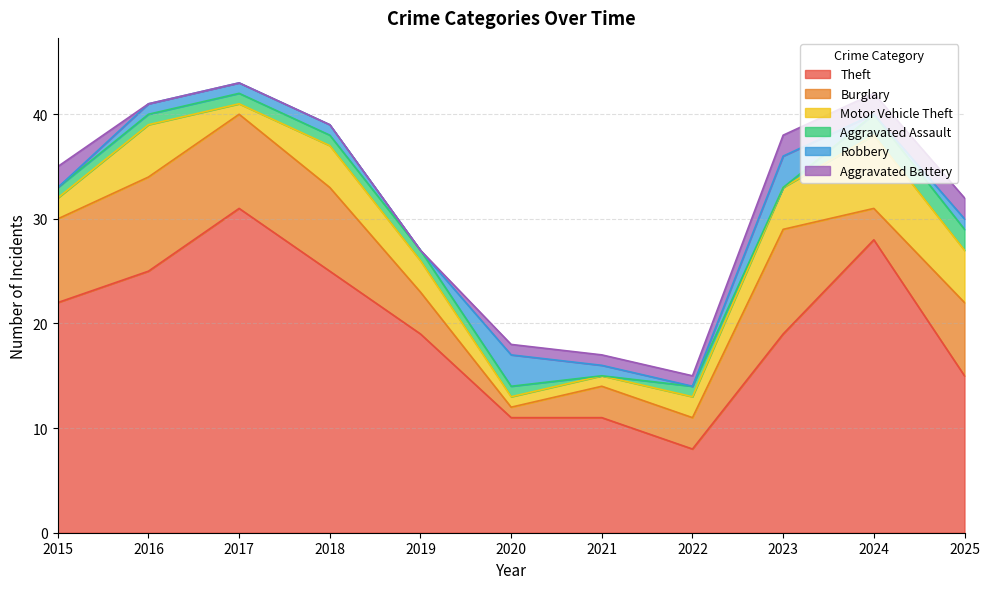

What value does the Burglary series have at 2024?

3